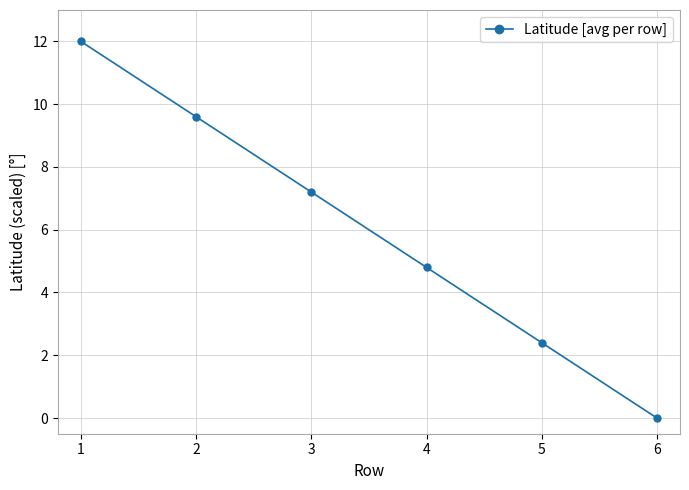

List the labels in order of value, largest first.

1, 2, 3, 4, 5, 6